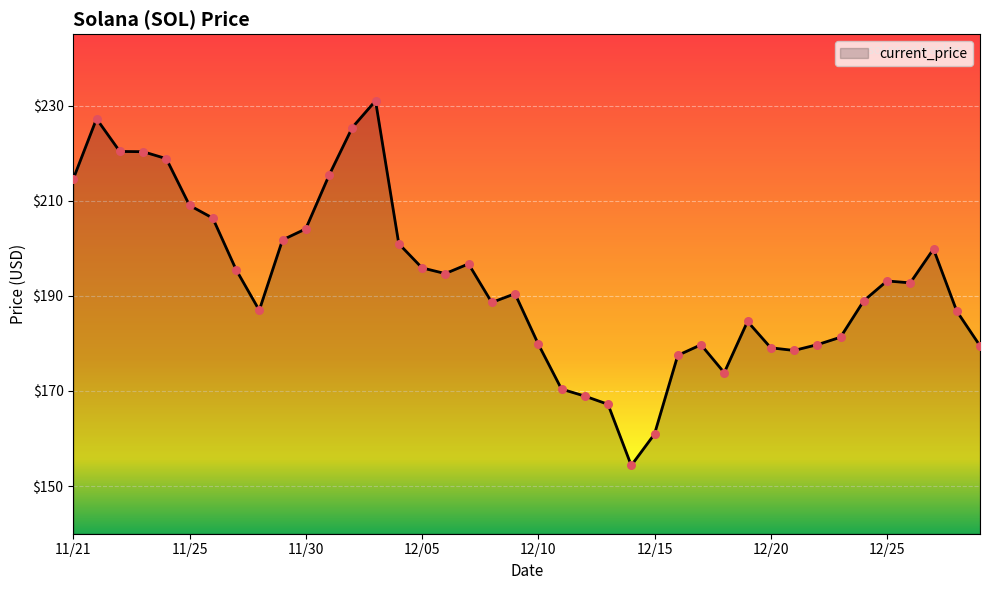

What is the minimum value shown in the chart?

154.3